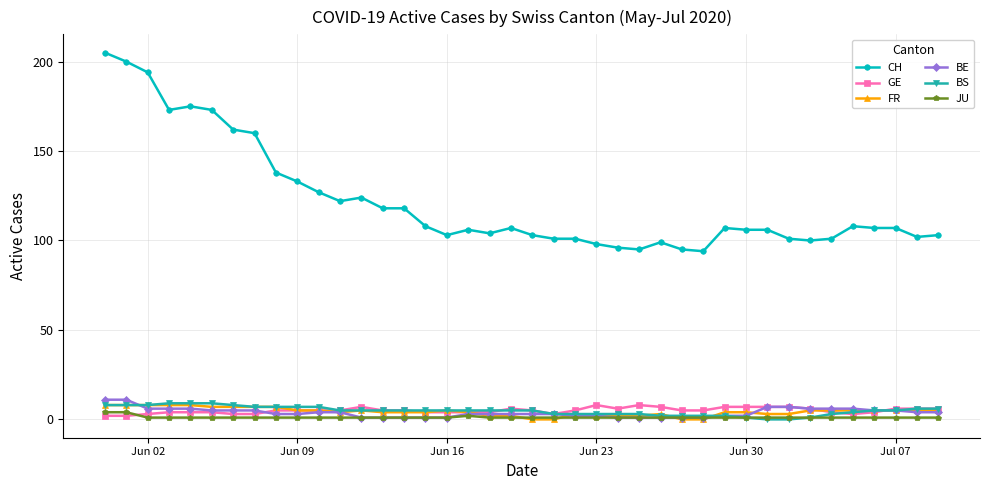

How many lines are shown in the chart?

6